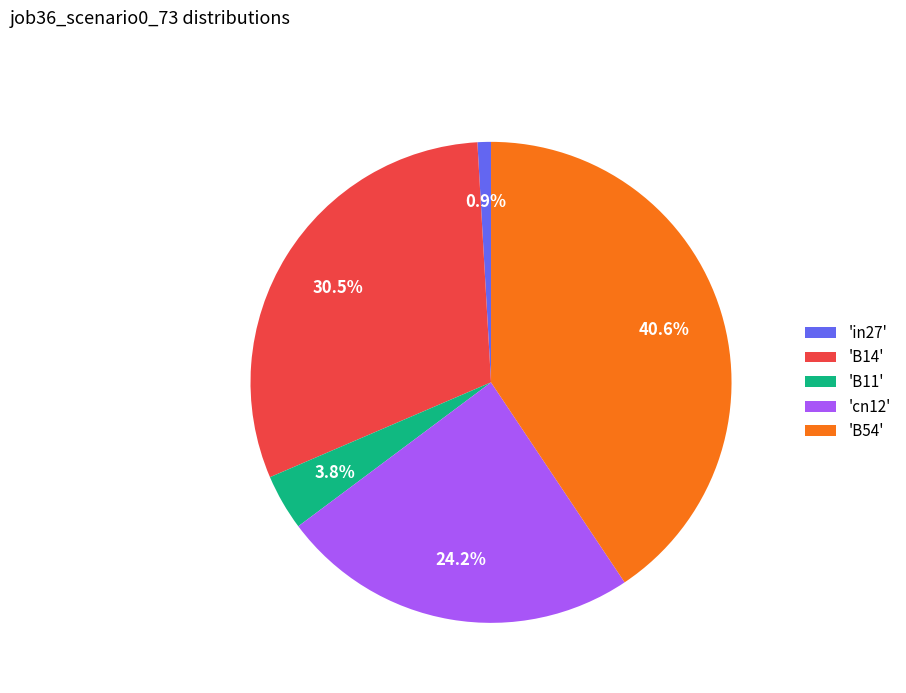

Does 'B14' represent more than half of the total?

No